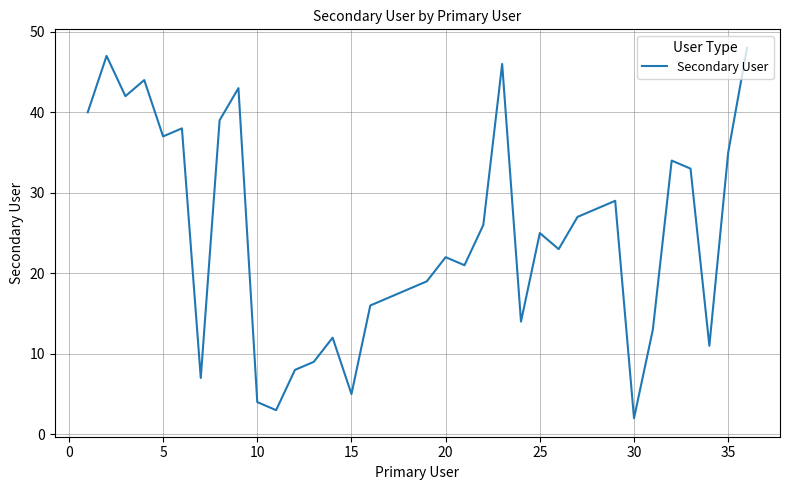

Does the chart have visible grid lines?

Yes